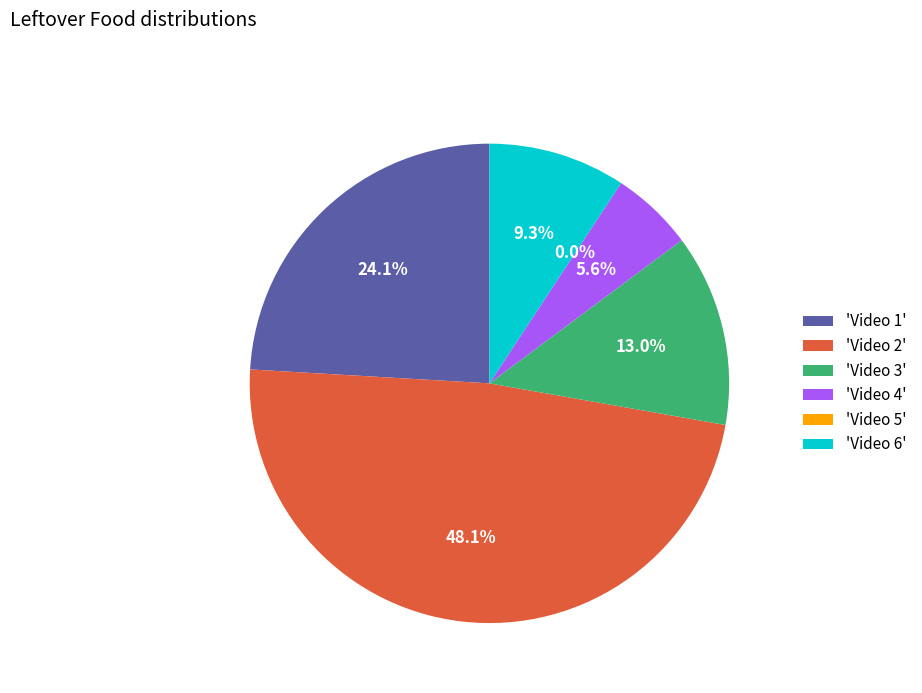

To the nearest percent, what is the difference between the largest and smallest slice percentages?

48%